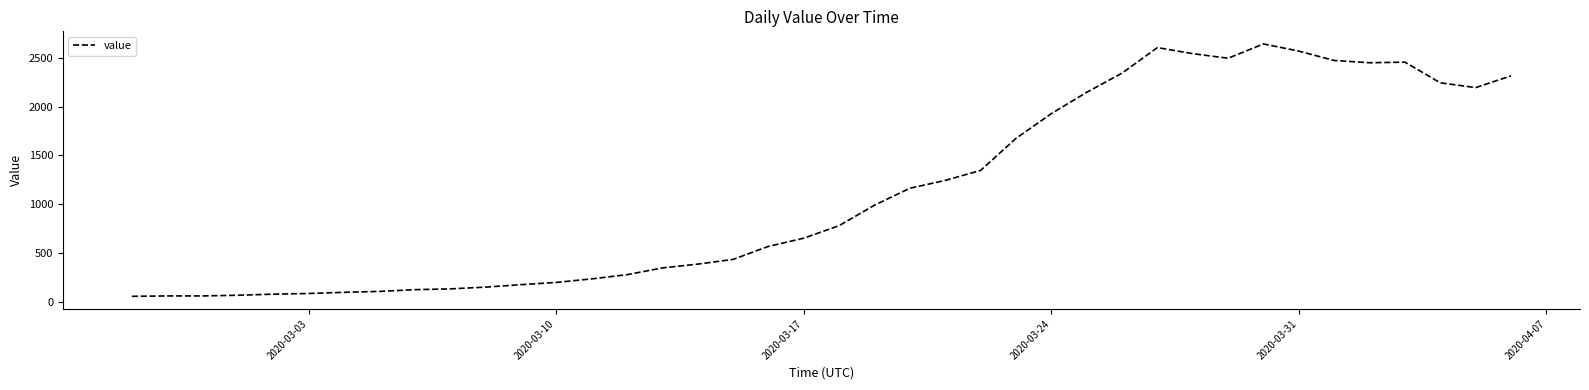

Does the chart display data point markers on the line(s)?

No